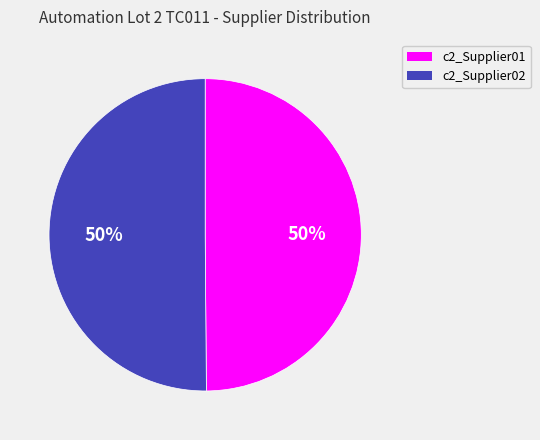

What percentage is the c2_Supplier02 slice, to the nearest percent?

50%